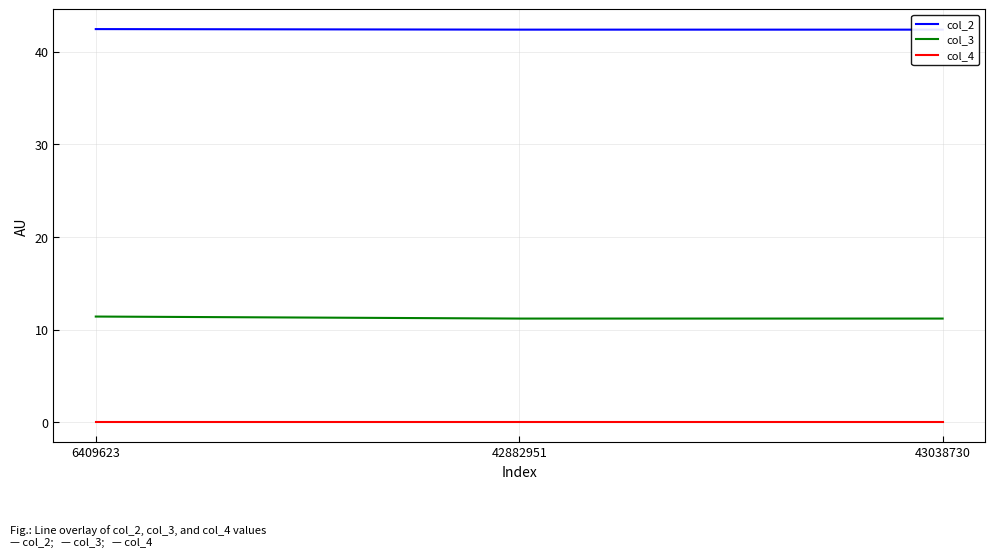

Is the value of col_2 at 6409623 greater than the value of col_3 at 6409623?

Yes